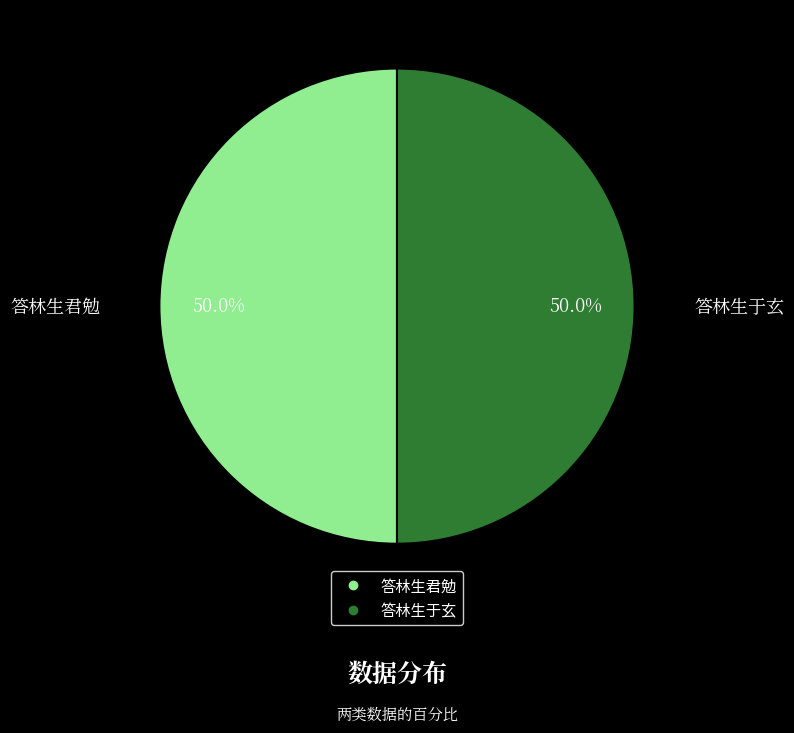

Rank the categories by value from highest to lowest.

答林生君勉, 答林生于玄